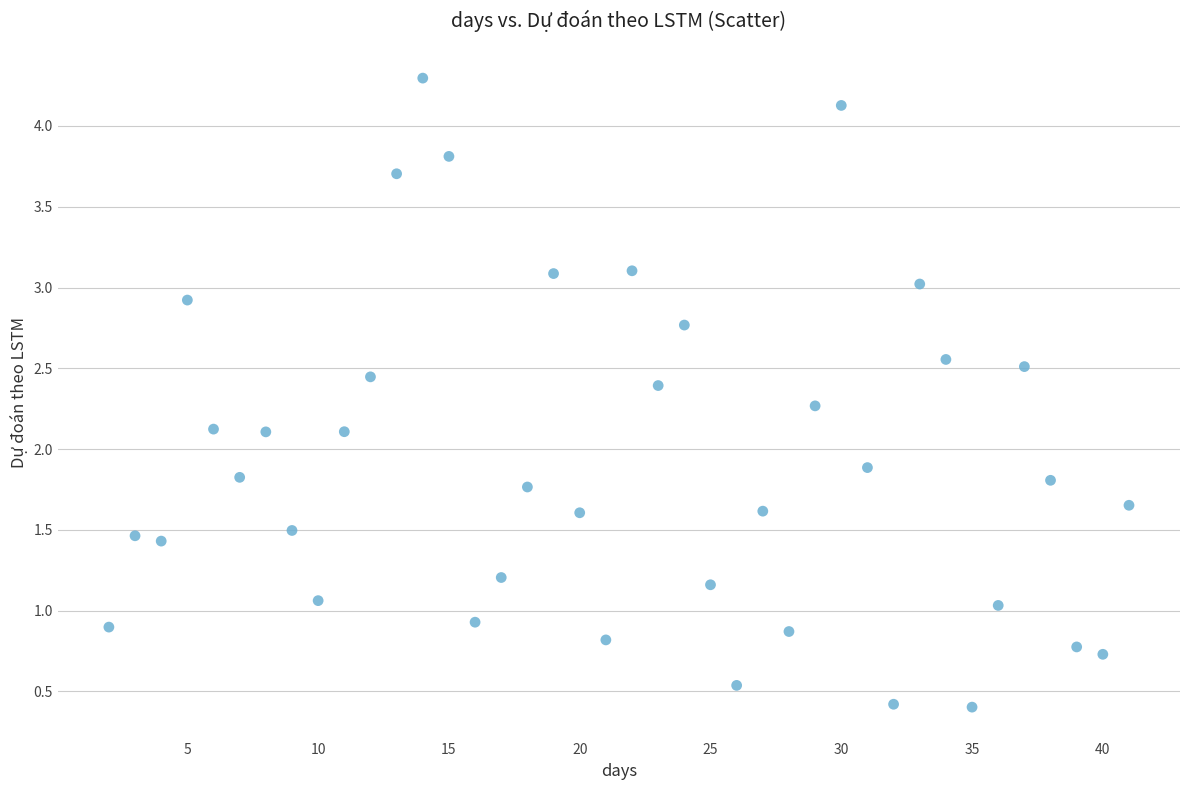

What is the range of Y values (max minus min)?

3.9